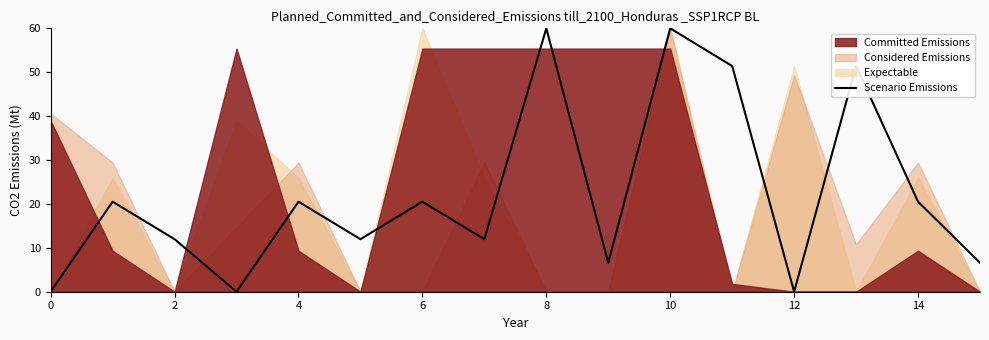

What is the value of the 7th point from the left?

20.5